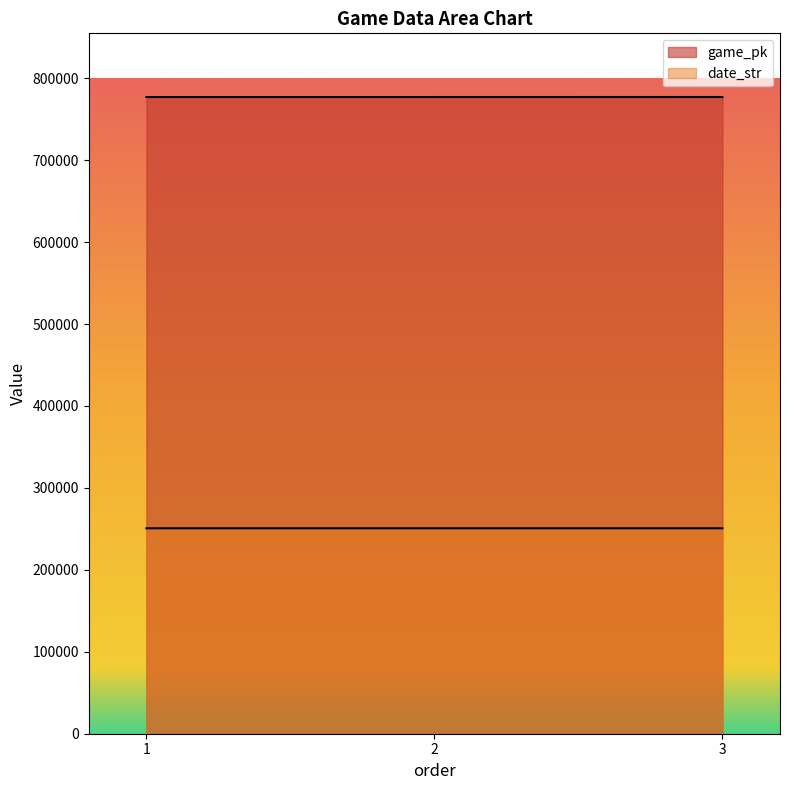

Count the date_str values in the range 250718 to 250720.

3